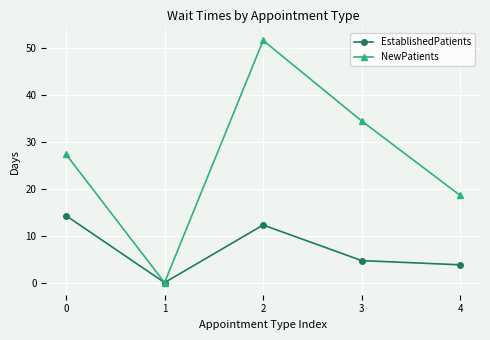

True or false: EstablishedPatients has more than 0 points higher than both neighbors.

True